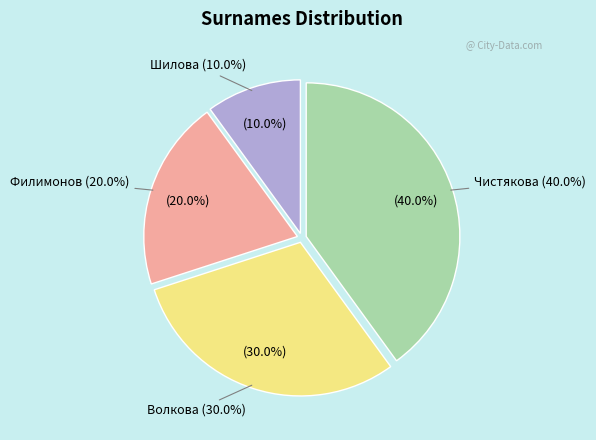

To the nearest percent, what percentage of the pie is Шилова?

10%